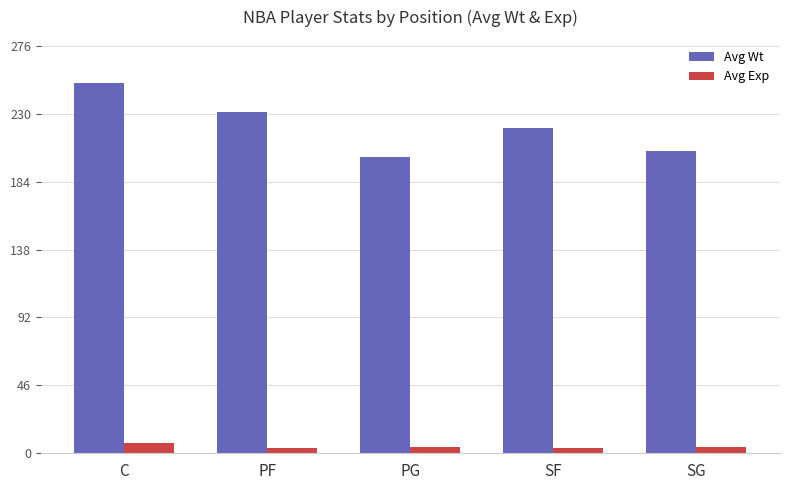

What is the sum of all Avg Wt values?

1107.3